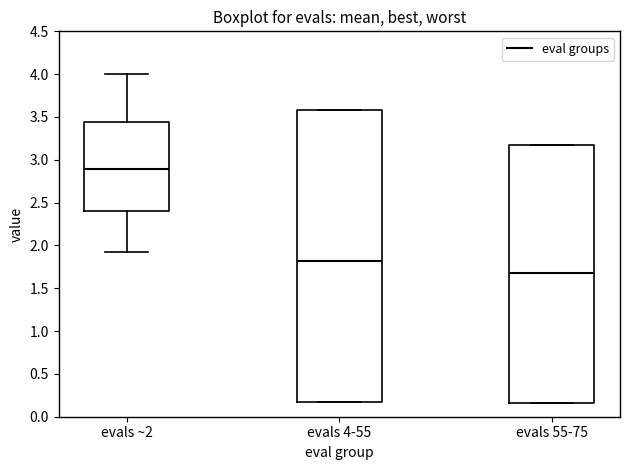

Where does the median line of the box for evals ~2 sit on the y-axis? The values are not printed on the chart, so give them approximately, as read against the axis.

2.90